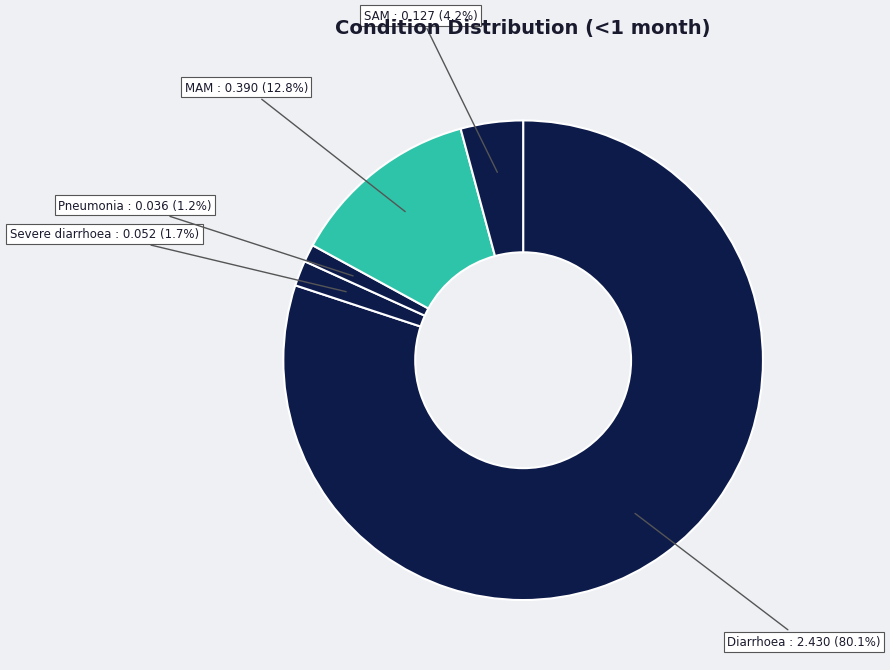

Count the number of slices in the pie.

5